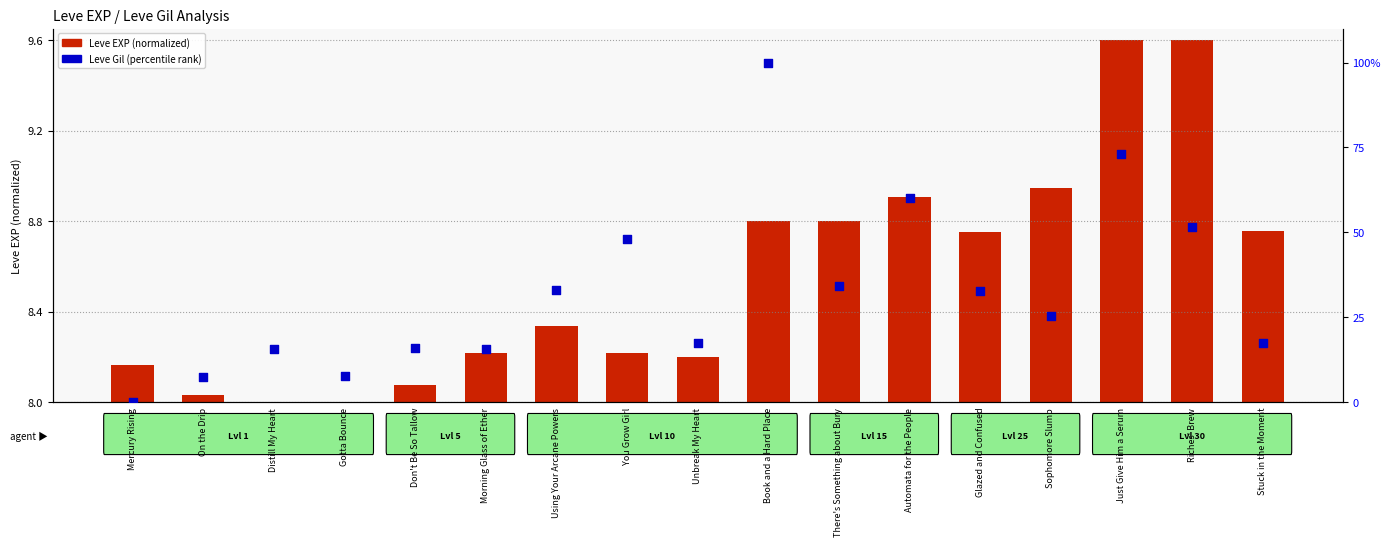

Which series contains the highest Y value?

Leve Gil (percentile)